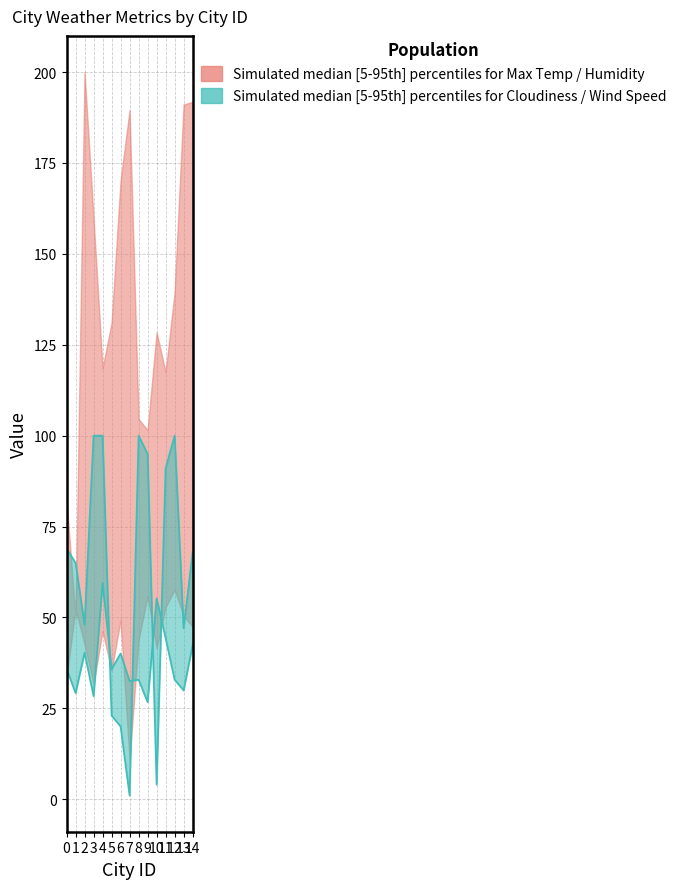

What is the average value of the Cloudiness series?

62.1